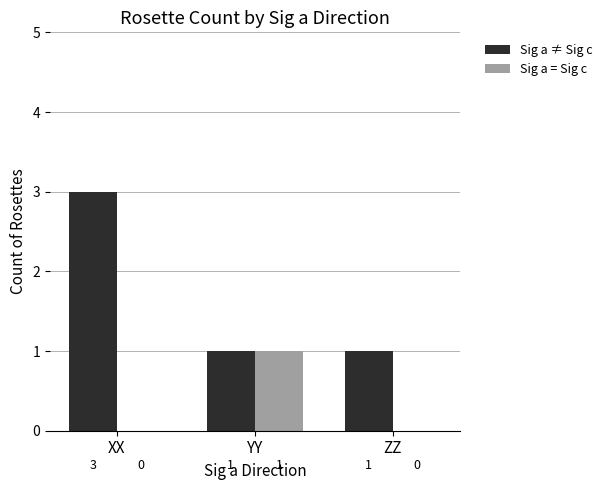

Reading left to right, transcribe all the data shown in this chart.

Sig a ≠ Sig c: 3	1	1
Sig a = Sig c: 0	1	0